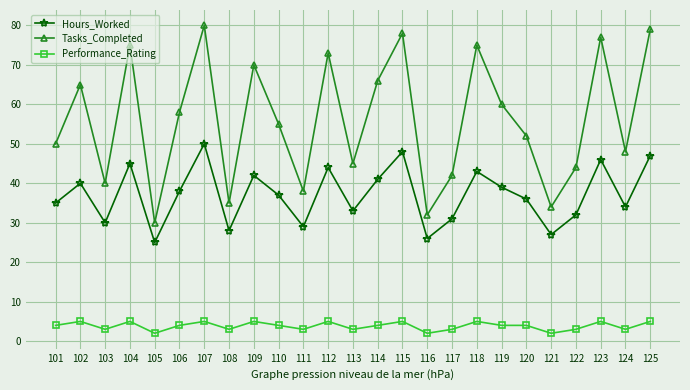

Reading right to left, extract all data points from this chart.

Hours_Worked: 125=47	124=34	123=46	122=32	121=27	120=36	119=39	118=43	117=31	116=26	115=48	114=41	113=33	112=44	111=29	110=37	109=42	108=28	107=50	106=38	105=25	104=45	103=30	102=40	101=35
Tasks_Completed: 125=79	124=48	123=77	122=44	121=34	120=52	119=60	118=75	117=42	116=32	115=78	114=66	113=45	112=73	111=38	110=55	109=70	108=35	107=80	106=58	105=30	104=75	103=40	102=65	101=50
Performance_Rating: 125=5	124=3	123=5	122=3	121=2	120=4	119=4	118=5	117=3	116=2	115=5	114=4	113=3	112=5	111=3	110=4	109=5	108=3	107=5	106=4	105=2	104=5	103=3	102=5	101=4